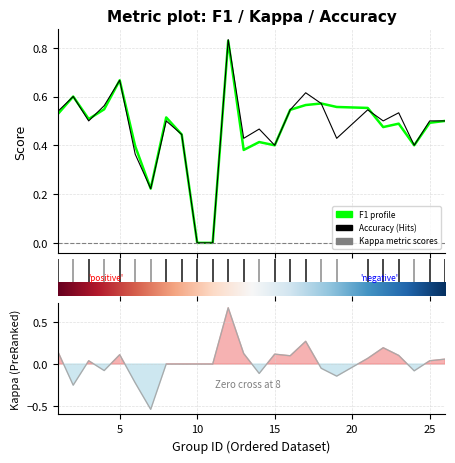

How many values in the kappa series are below 0?

8